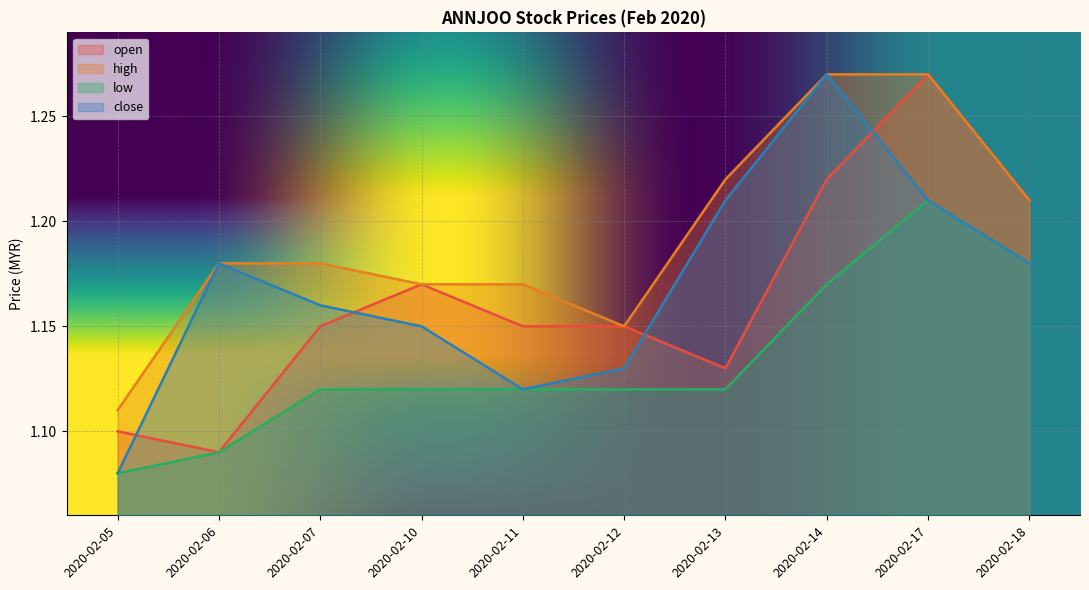

What is the average value of the low series?

1.1